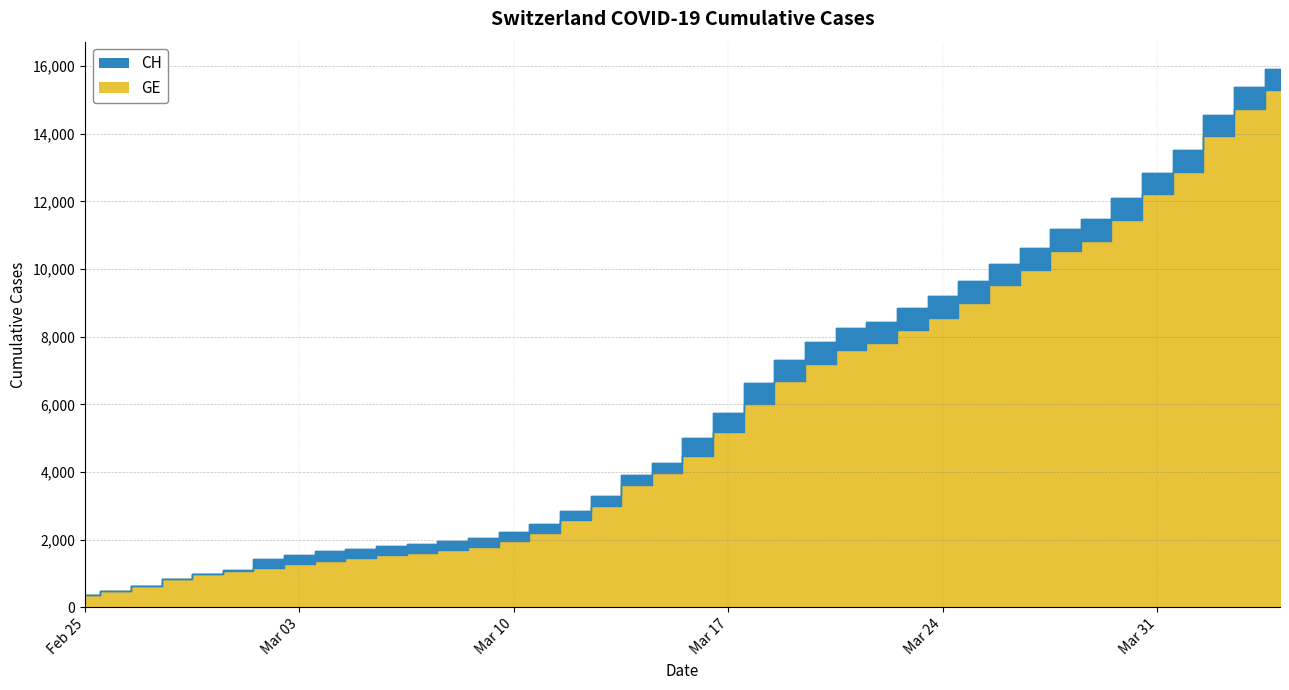

Reading left to right, list all the values displayed in this chart.

GE: 375	479	630	840	981	1083	1171	1278	1384	1447	1538	1614	1681	1780	1955	2201	2574	3010	3627	3978	4485	5174	6002	6681	7205	7607	7807	8213	8554	9000	9520	9971	10533	10825	11444	12210	12863	13919	14733	15284
CH: 375	479	630	840	981	1113	1436	1544	1652	1715	1809	1885	1952	2051	2226	2472	2845	3291	3908	4259	5012	5731	6644	7323	7847	8249	8449	8855	9196	9642	10162	10613	11175	11467	12086	12852	13505	14561	15375	15926